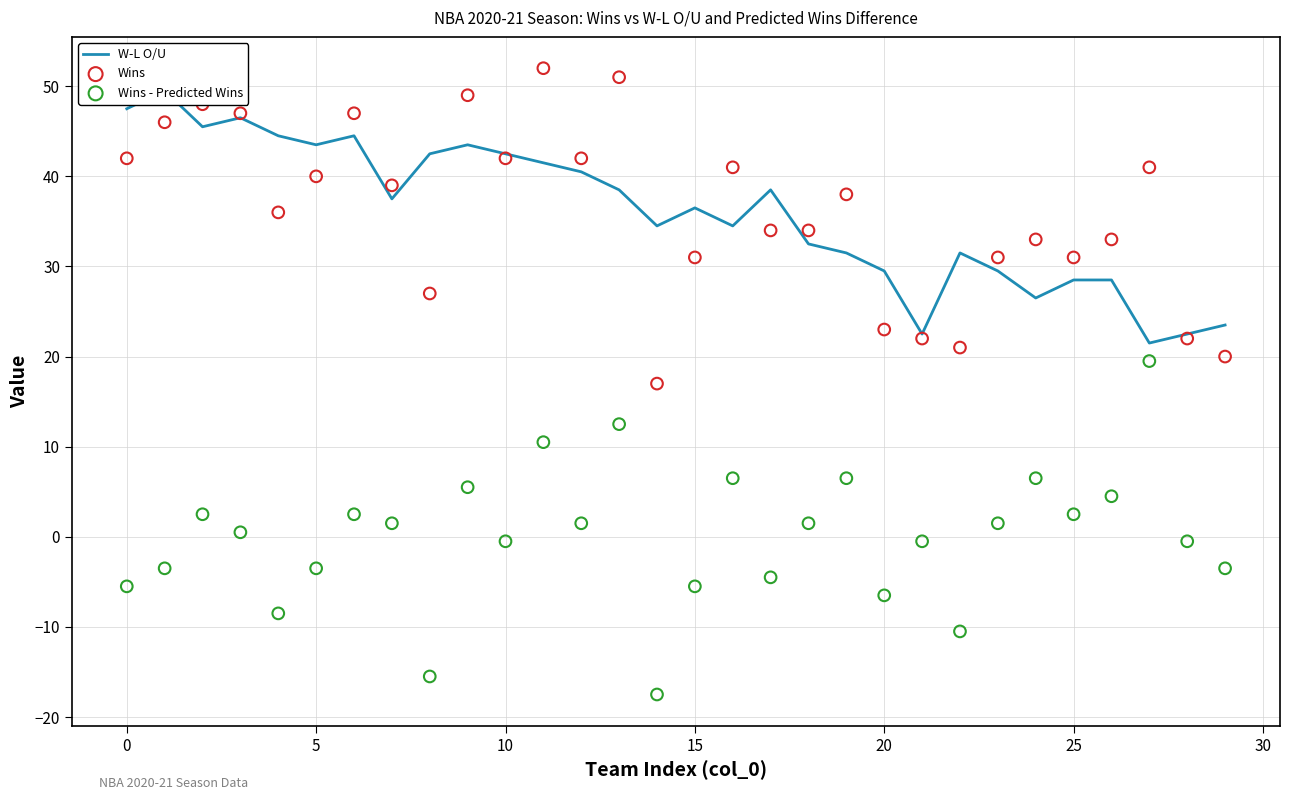

At how many categories does at least one series exceed 42?

12